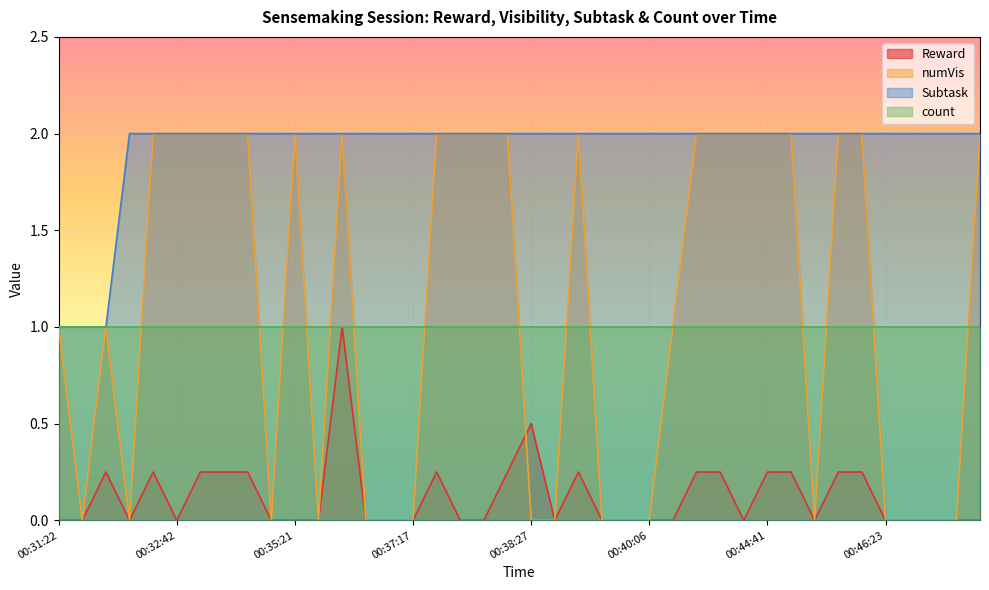

What is the difference between the numVis values at 00:32:02 and 00:32:29?

2.0